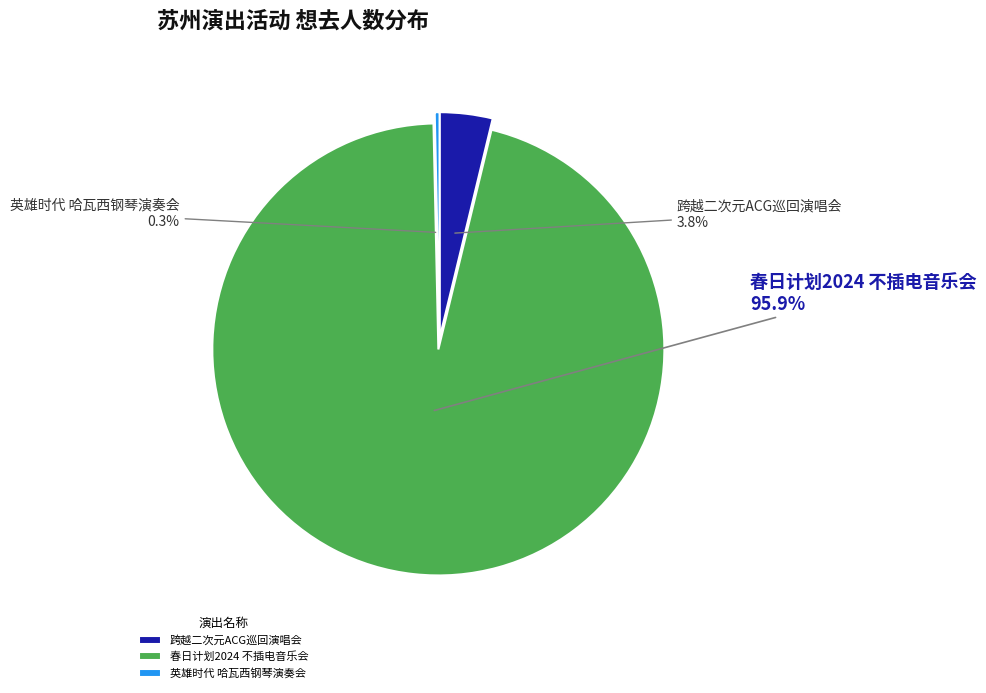

What is the majority slice?

春日计划2024 不插电音乐会